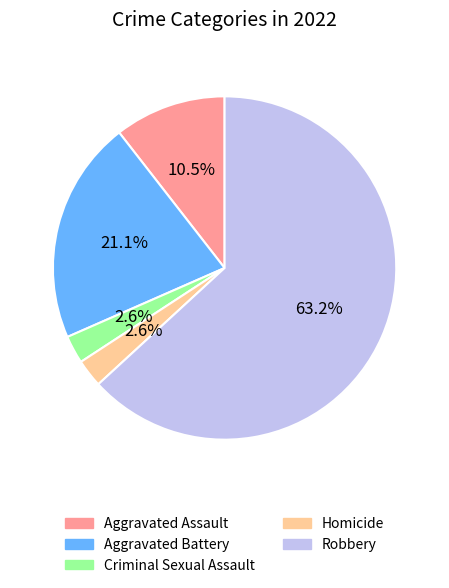

How much of the chart is everything except Homicide?

97.4%